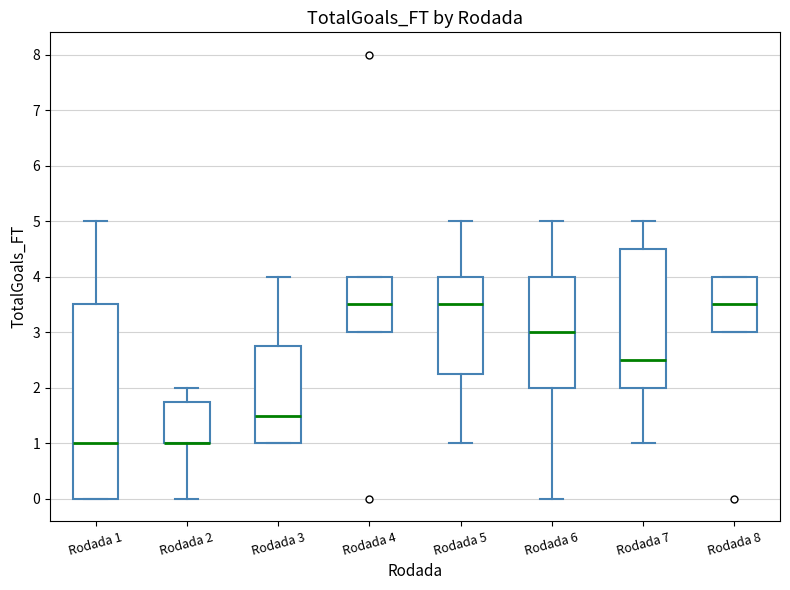

Where is the upper edge of the box for Rodada 8 on the y-axis? The values are not printed on the chart, so give them approximately, as read against the axis.

4.0